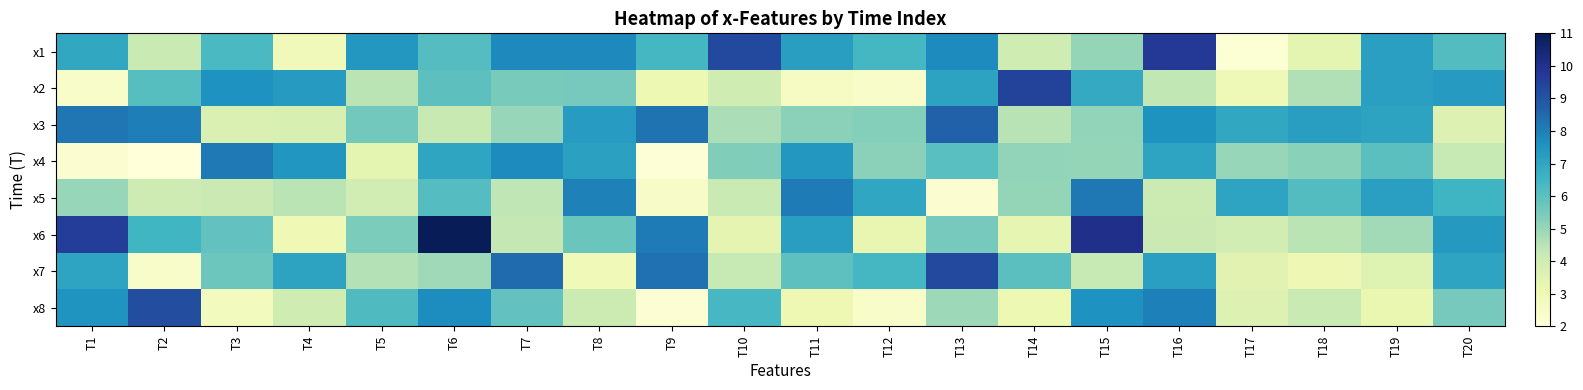

What is the greatest value displayed?

11.1